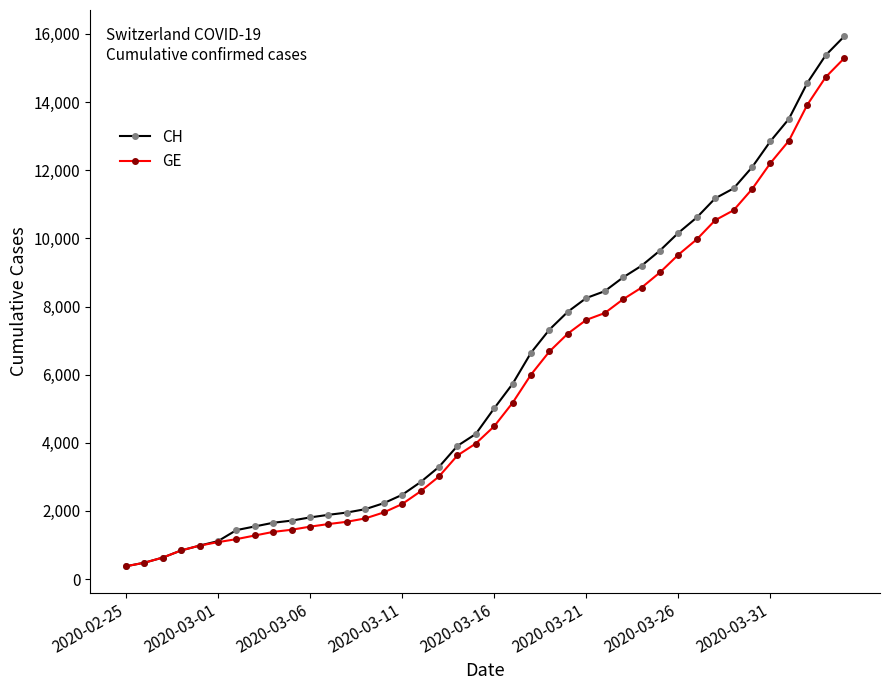

Which series has the largest range (max minus min)?

CH